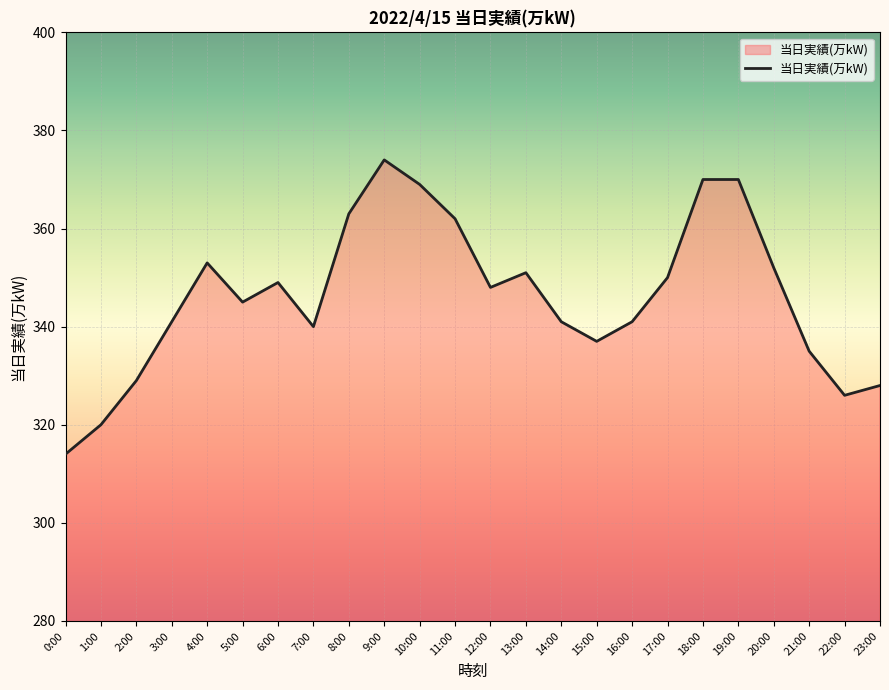

The chart shows a value of 477 at 3:00. True or false?

False